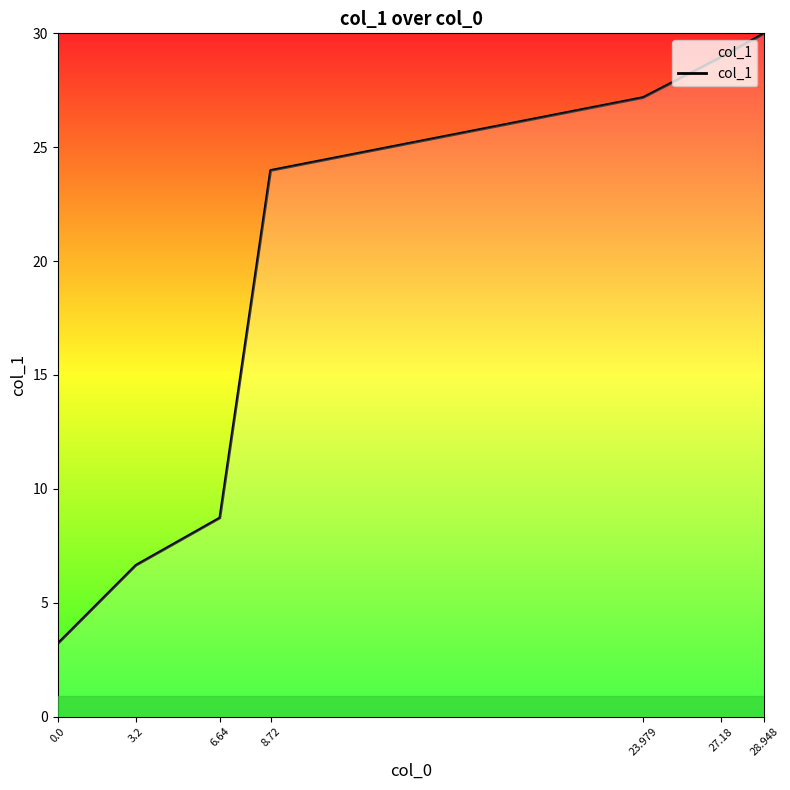

Which has a higher value, 6.64 or 28.948?

28.948